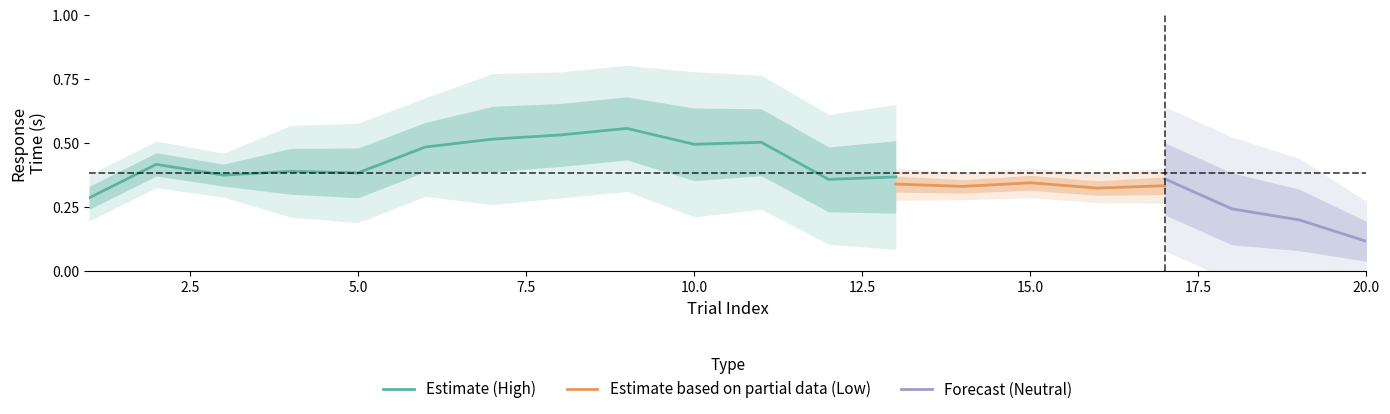

What is the difference between the highest and lowest values at 7?

0.3